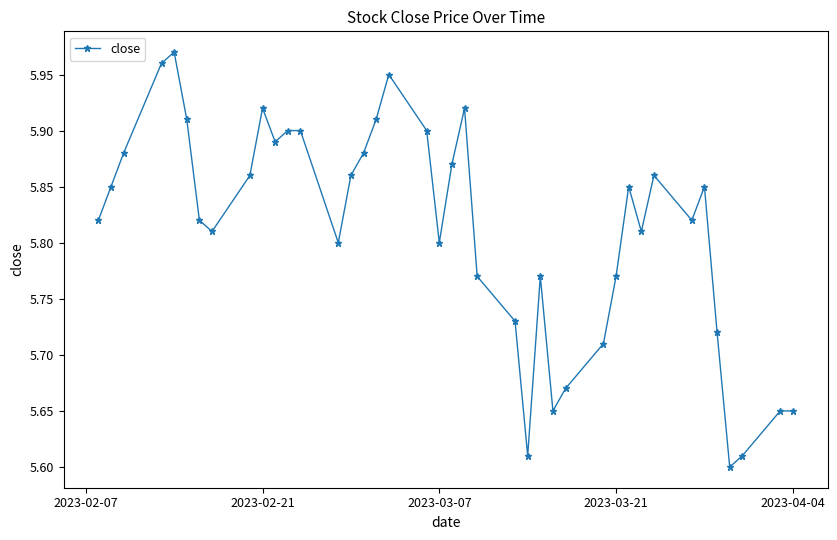

What is the sum of all values?

232.5